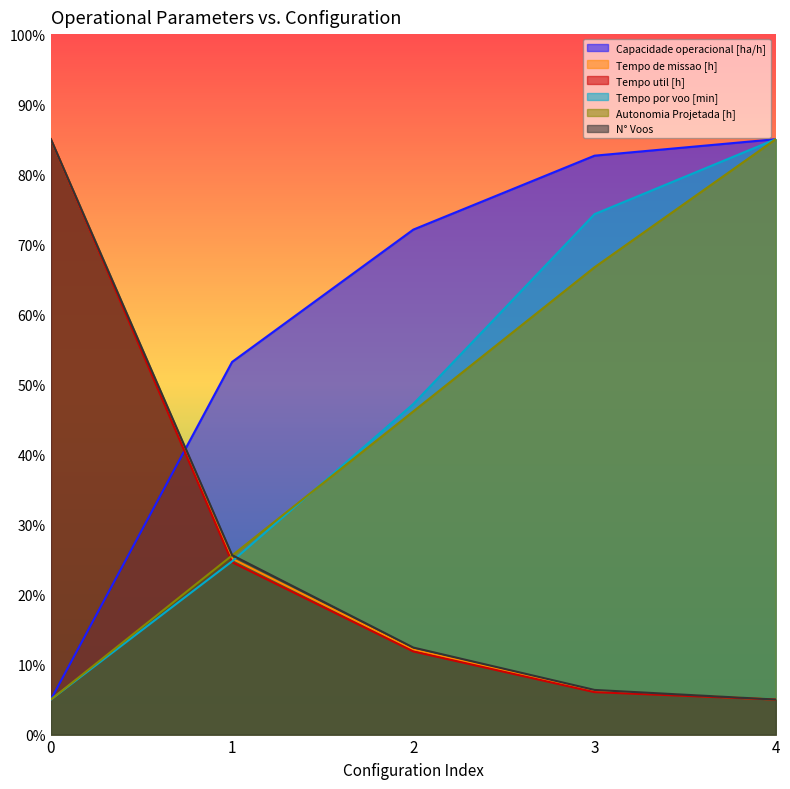

How many data points in Capacidade operacional [ha/h] are less than 72?

2